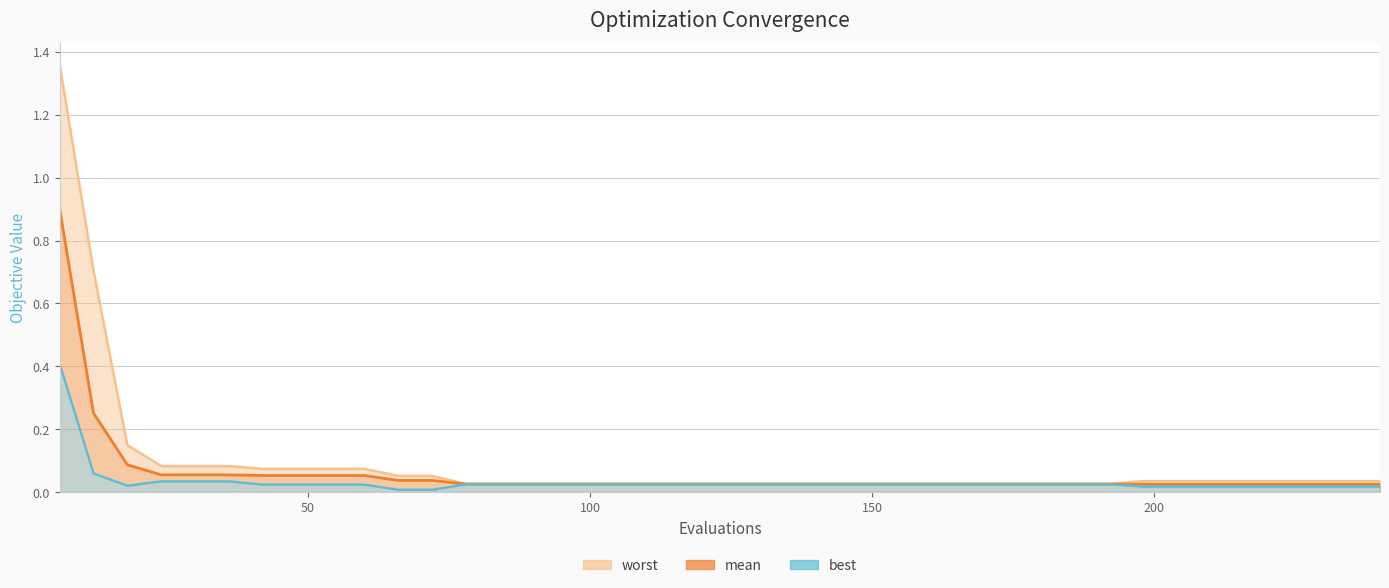

List the labels in order of worst value, largest first.

6, 12, 18, 24, 30, 36, 42, 48, 54, 60, 66, 72, 198, 204, 210, 216, 222, 228, 234, 240, 78, 84, 90, 96, 102, 108, 114, 120, 126, 132, 138, 144, 150, 156, 162, 168, 174, 180, 186, 192